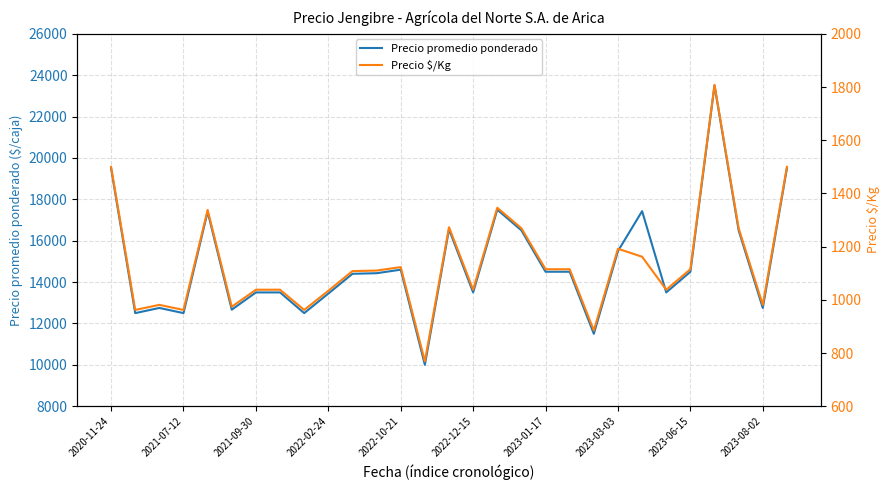

The Precio $/Kg series shows 1038 at 23. True or false?

True